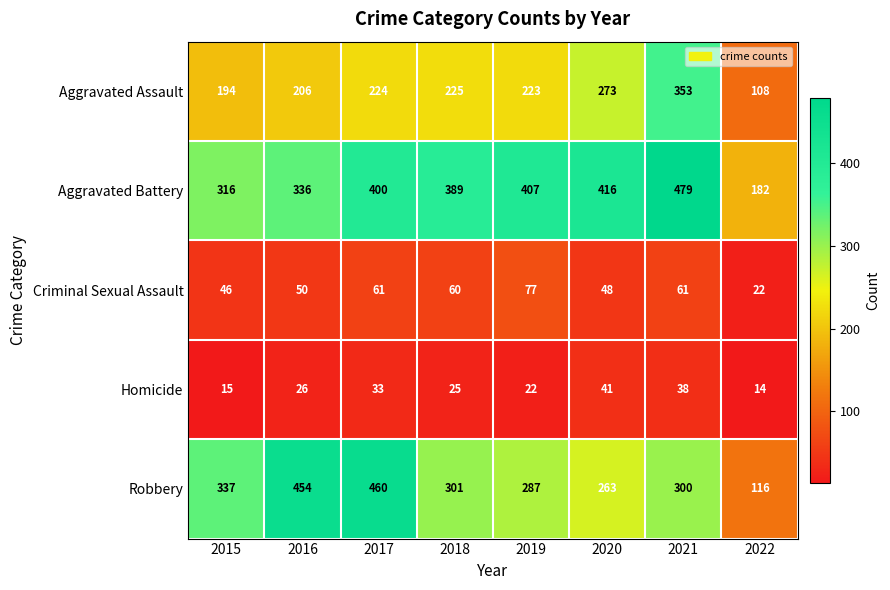

What is the total value across all series at 2018?

1000